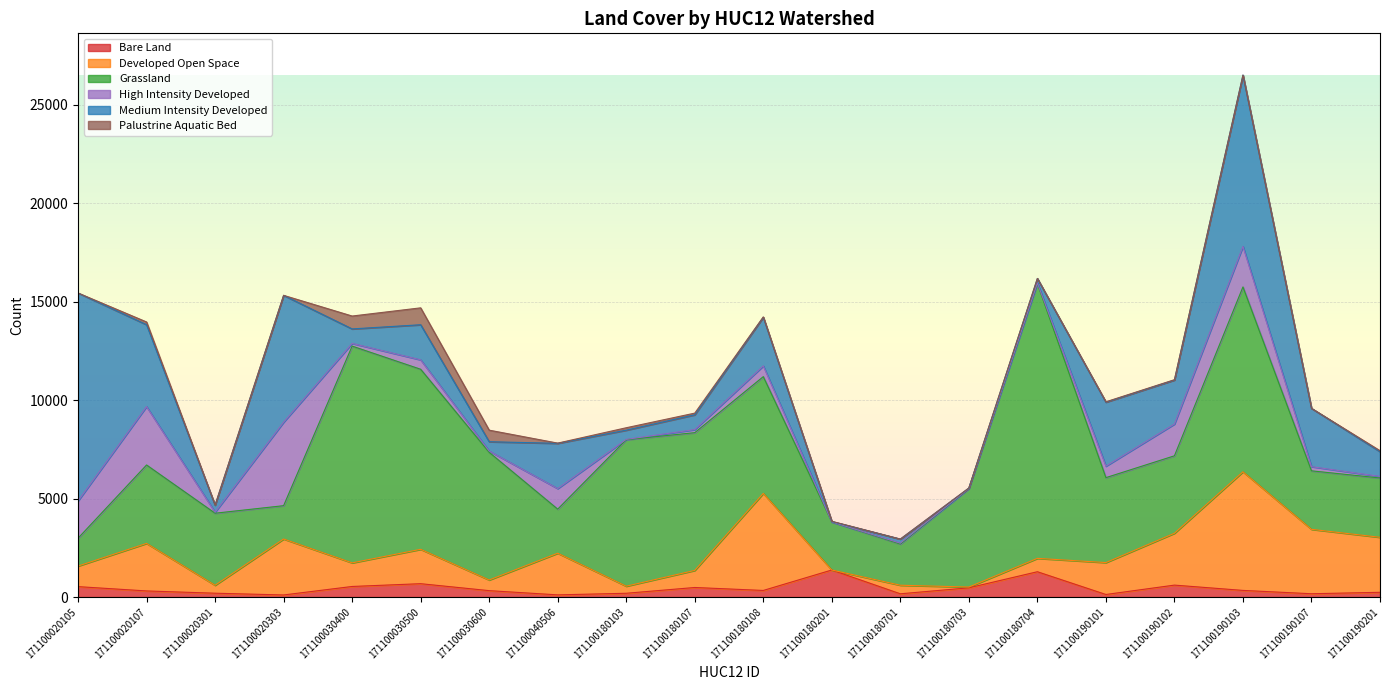

Where is High Intensity Developed nearest to the value 2119?

171100190103